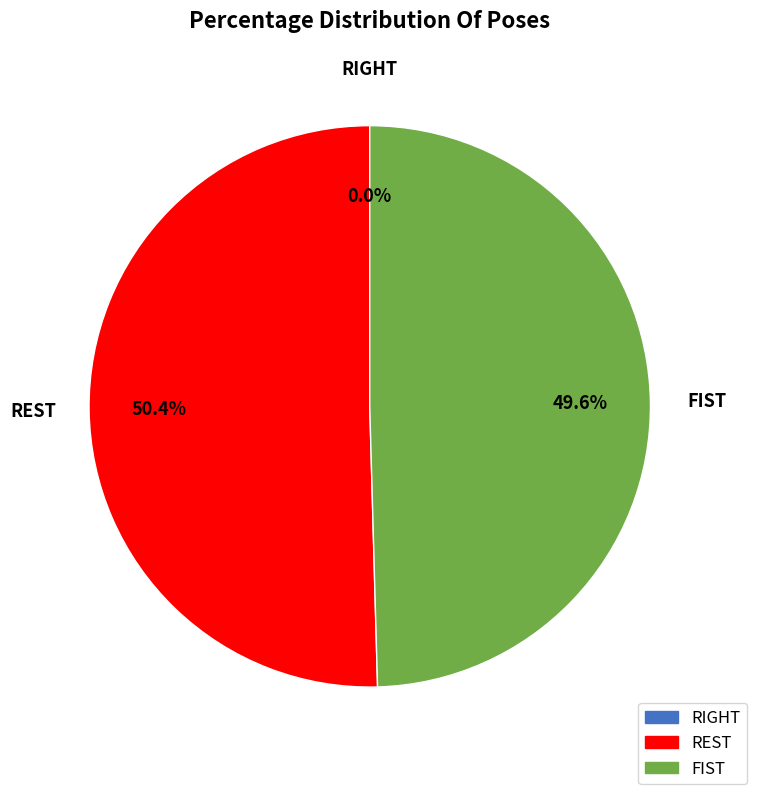

Which category accounts for the majority?

REST